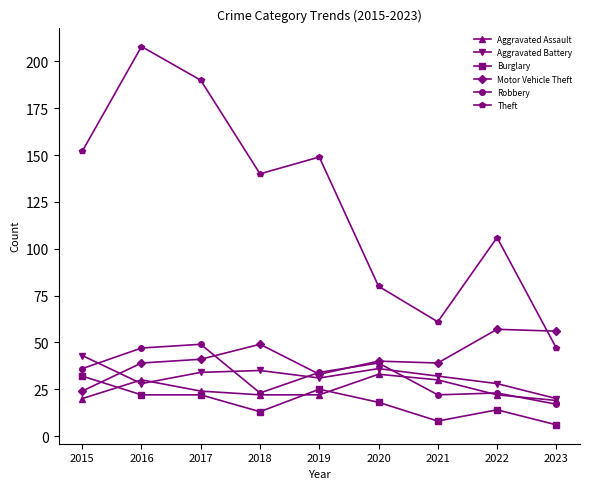

At which category is the sum across all series the highest?

2016